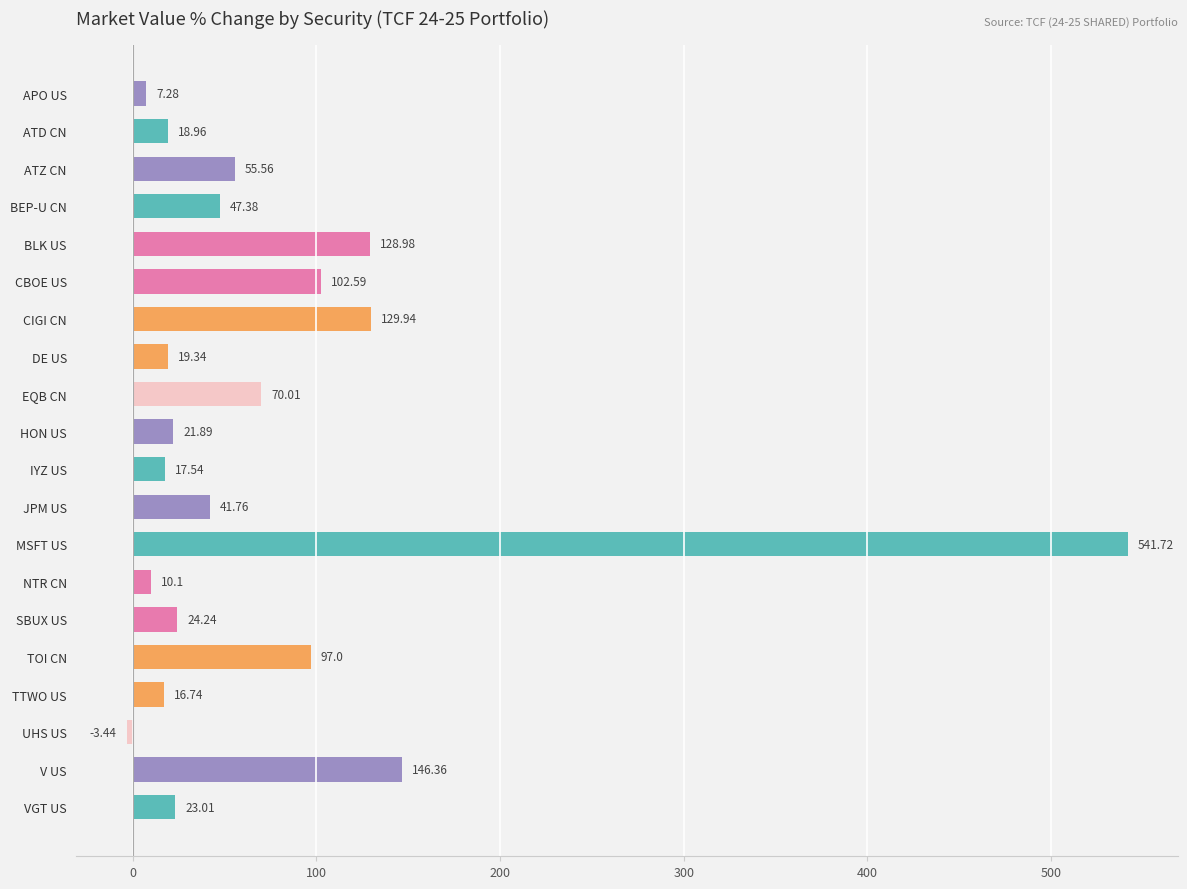

Does the chart contain any negative values?

Yes